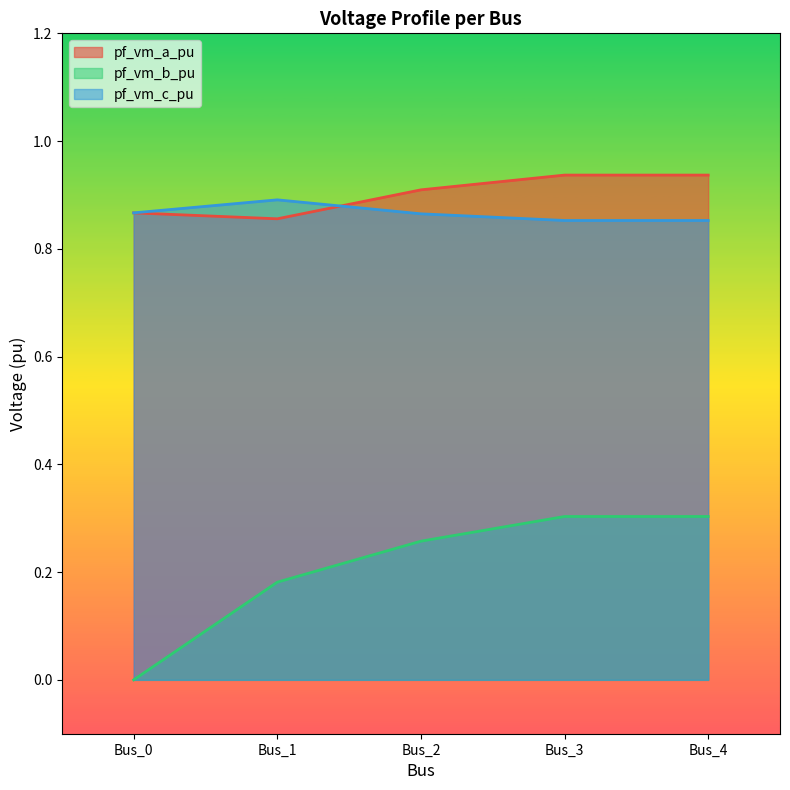

After their last crossing, which series has the higher values: pf_vm_c_pu or pf_vm_a_pu?

pf_vm_a_pu